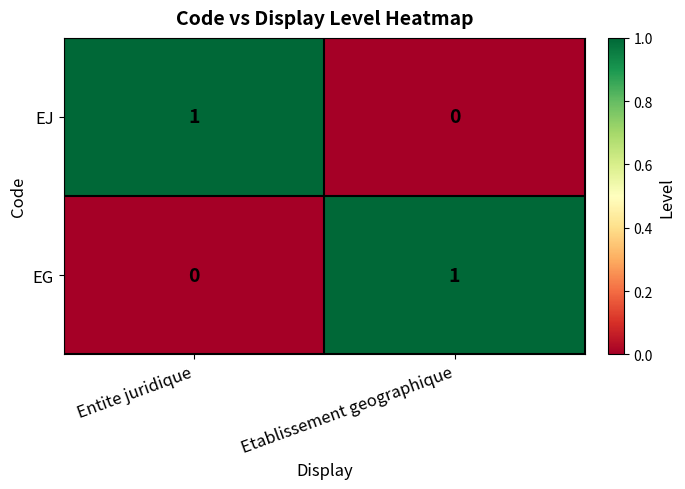

Is the value of EG at Etablissement geographique greater than the value of EJ at Etablissement geographique?

Yes